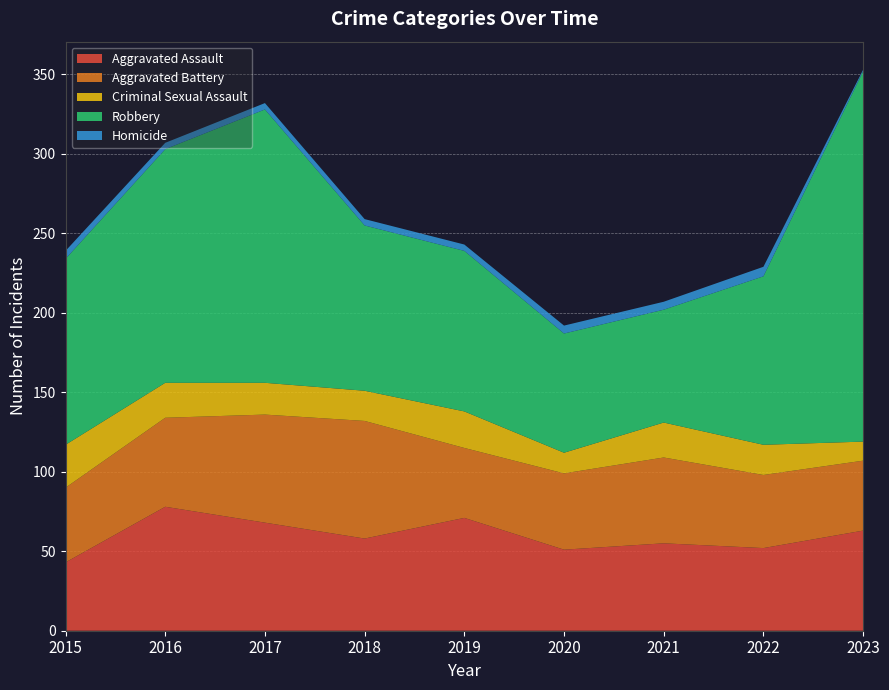

Reading left to right, extract all data points from this chart.

Aggravated Assault: 43	78	68	58	71	51	55	52	63
Aggravated Battery: 47	56	68	74	44	48	54	46	44
Criminal Sexual Assault: 27	22	20	19	23	13	22	19	12
Robbery: 117	147	172	104	101	75	71	106	233
Homicide: 5	4	4	4	4	5	5	6	1